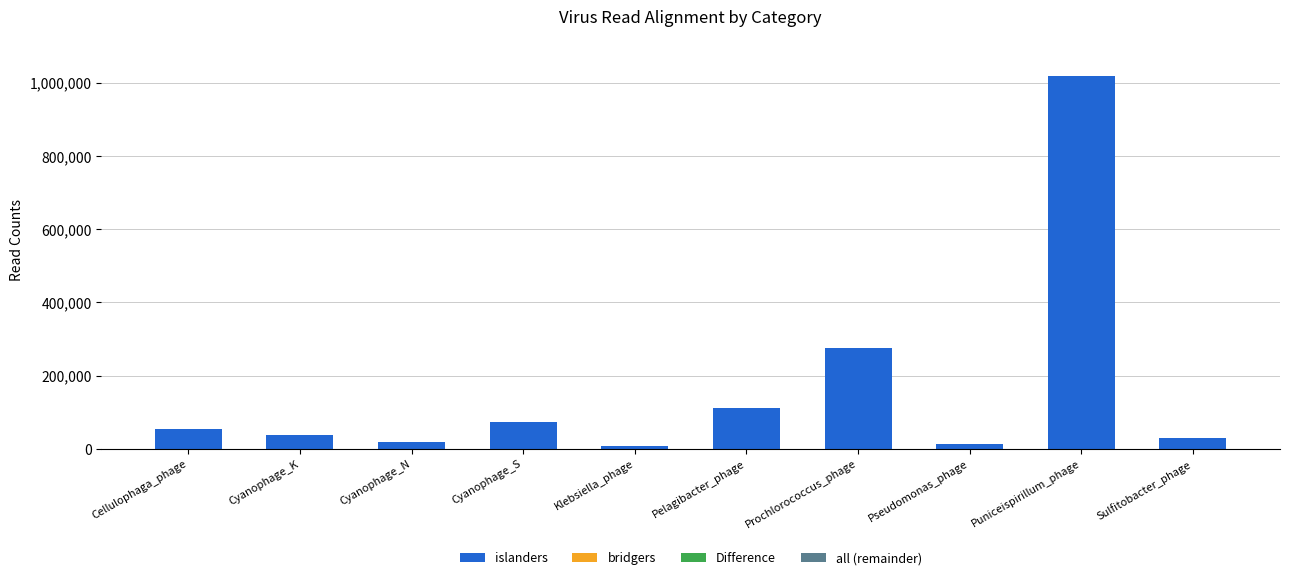

What is the highest value of the Difference series?

718